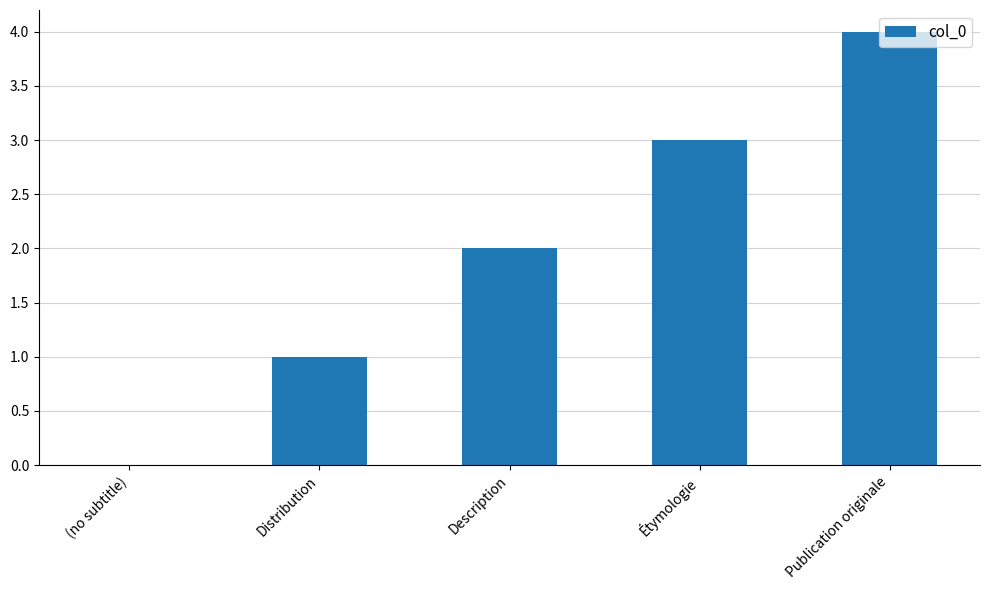

Does the chart contain stacked bars?

No